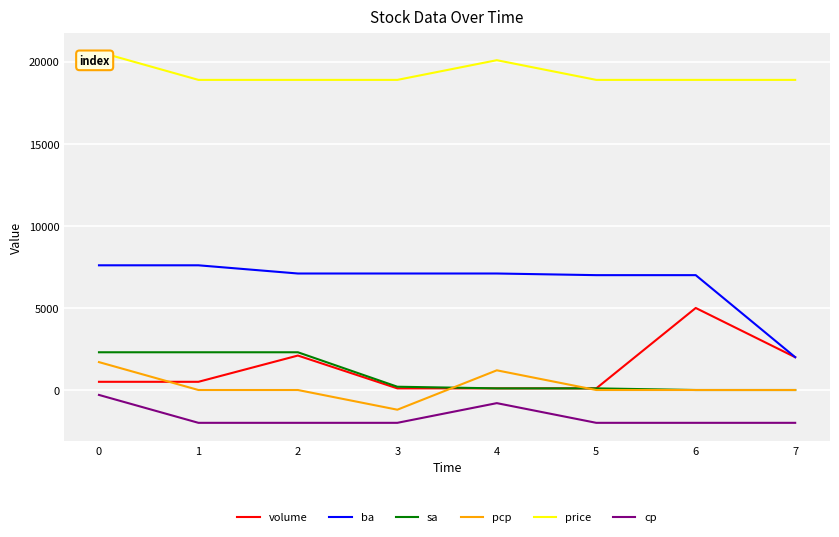

How many series are shown in this chart?

6